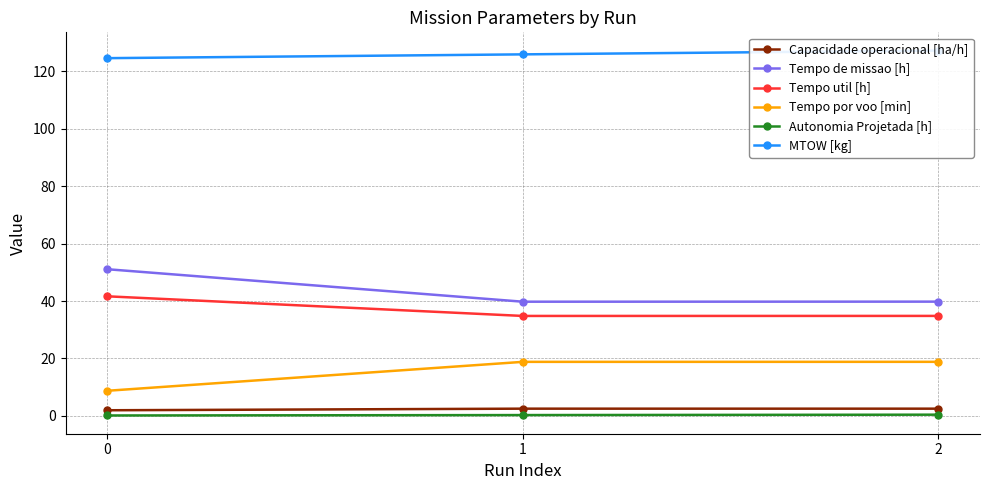

Rank the categories by Capacidade operacional [ha/h] value from lowest to highest.

0, 2, 1